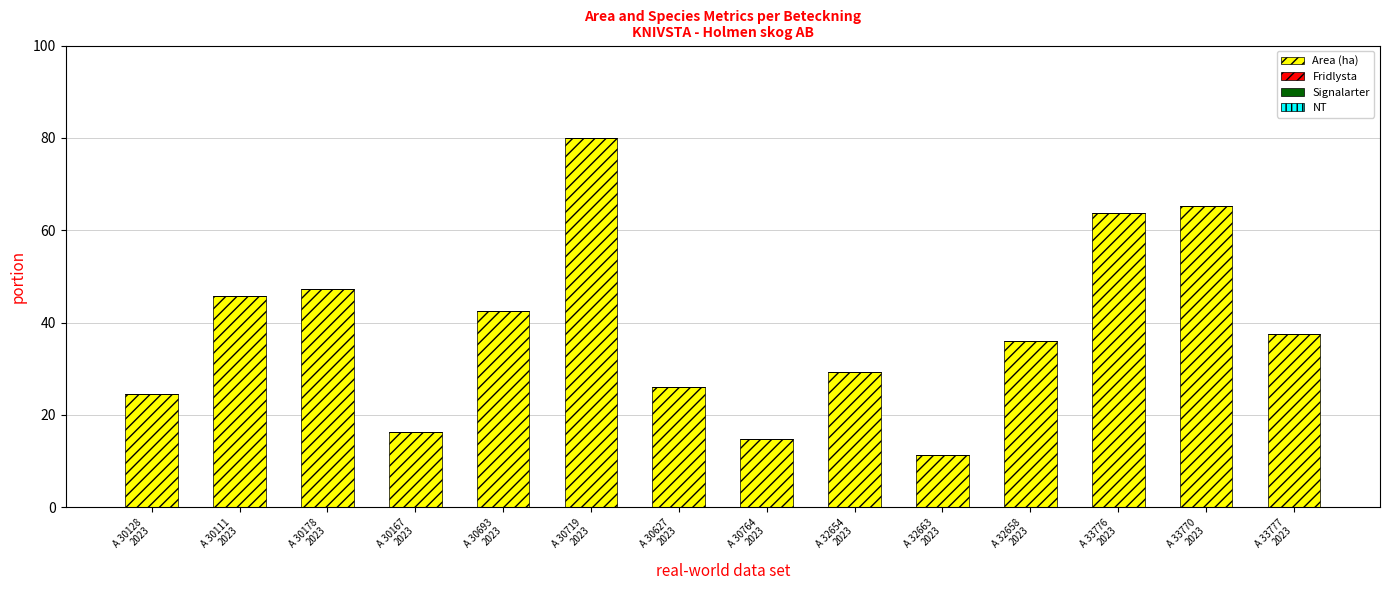

What is the greatest value displayed?

80.0